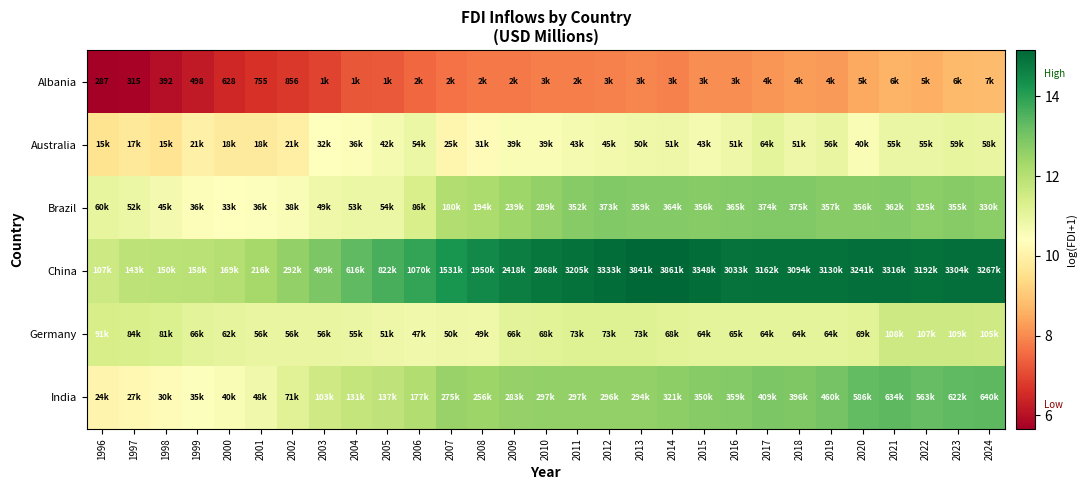

Where does the Australia series first go above 10?

2003